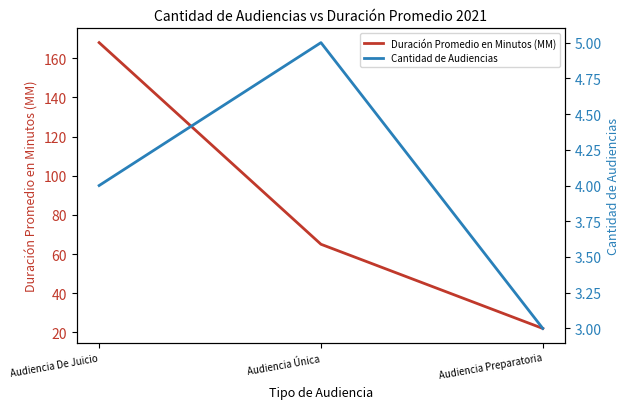

What is the sum of all Duración Promedio en Minutos (MM) values?

255